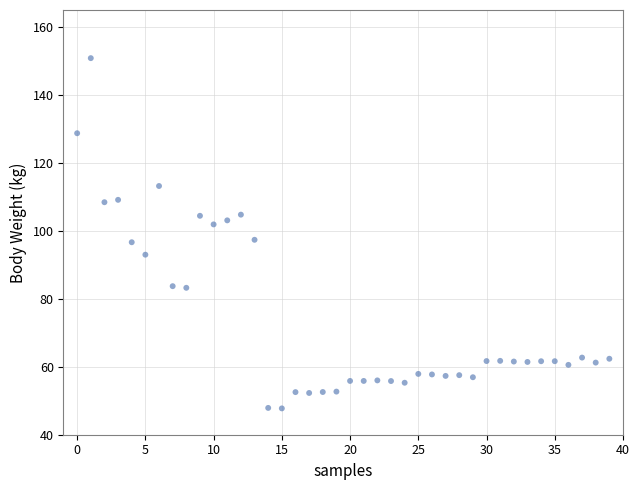

What is the range of Y values (max minus min)?

103.1